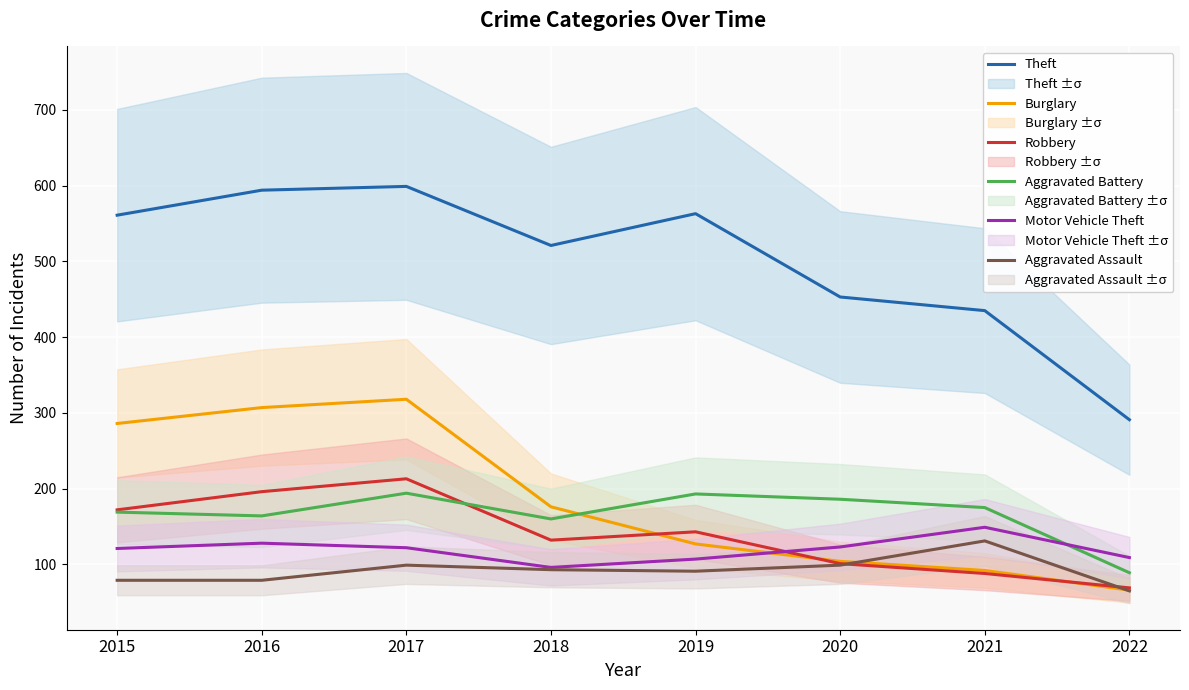

At which category is the sum across all series the highest?

2017